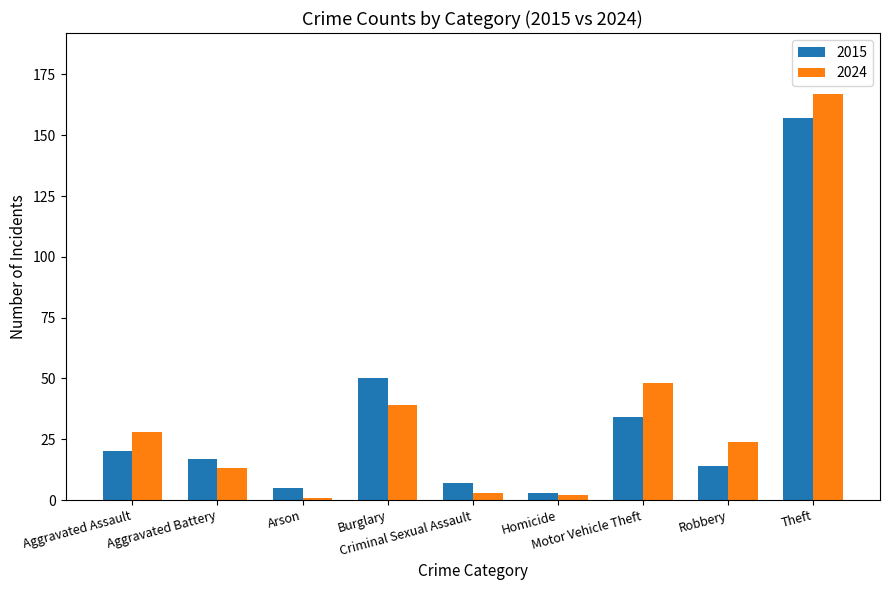

What is the label of the 7th bar from the right?

Arson